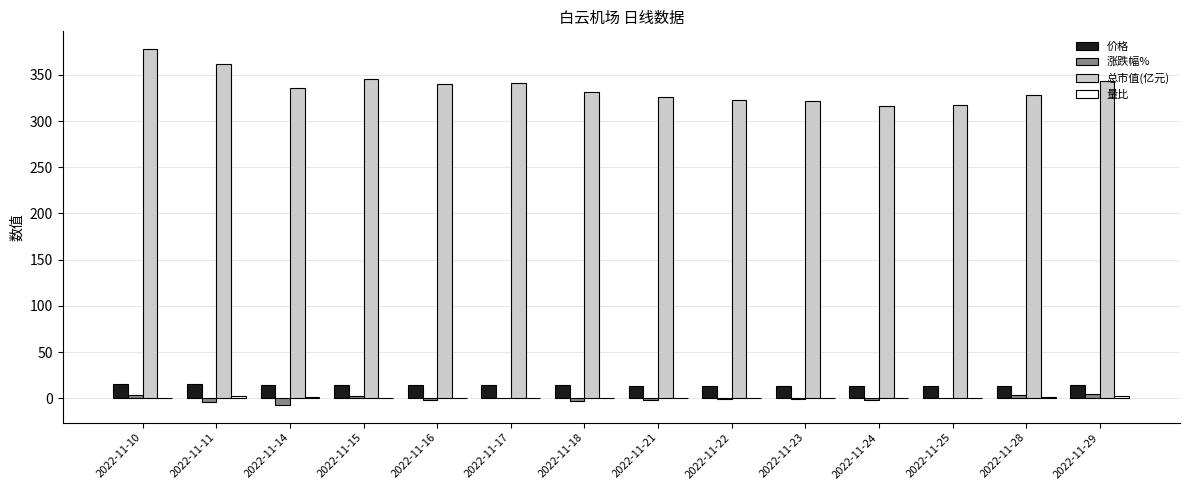

How many distinct data groups are displayed?

4